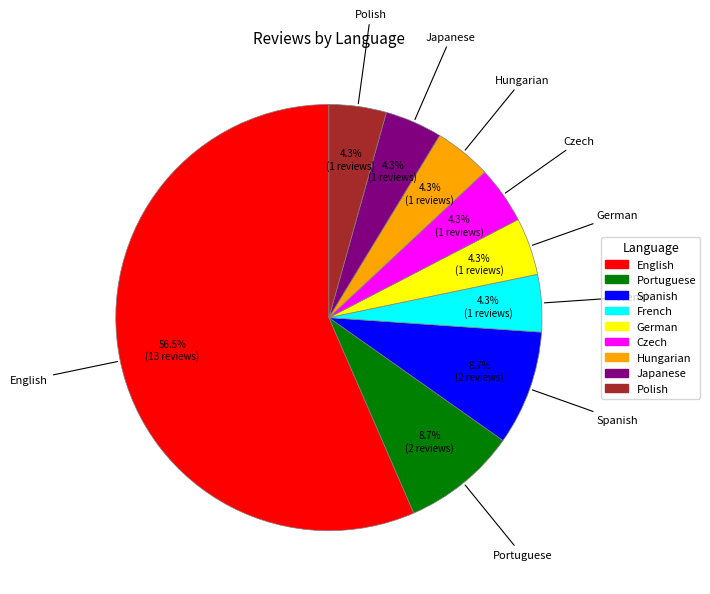

Between German and Portuguese, which is larger?

Portuguese